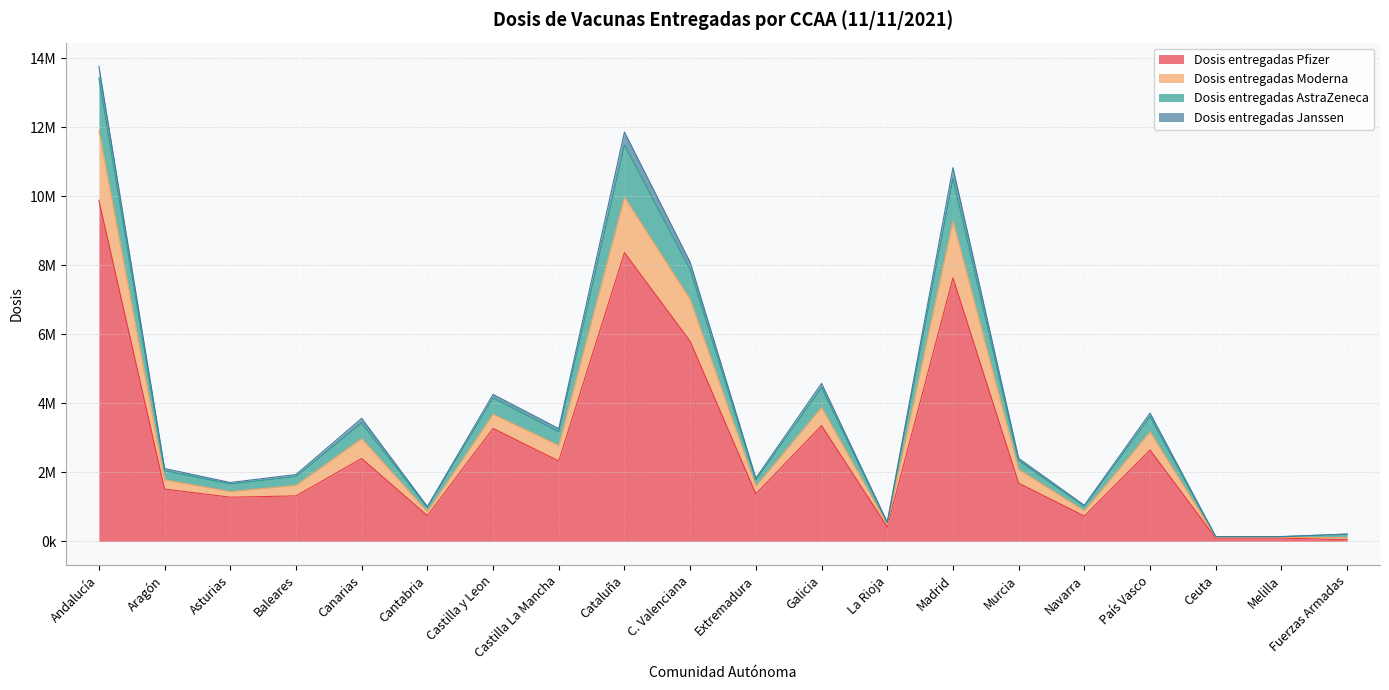

Does the chart display data point markers on the line(s)?

No